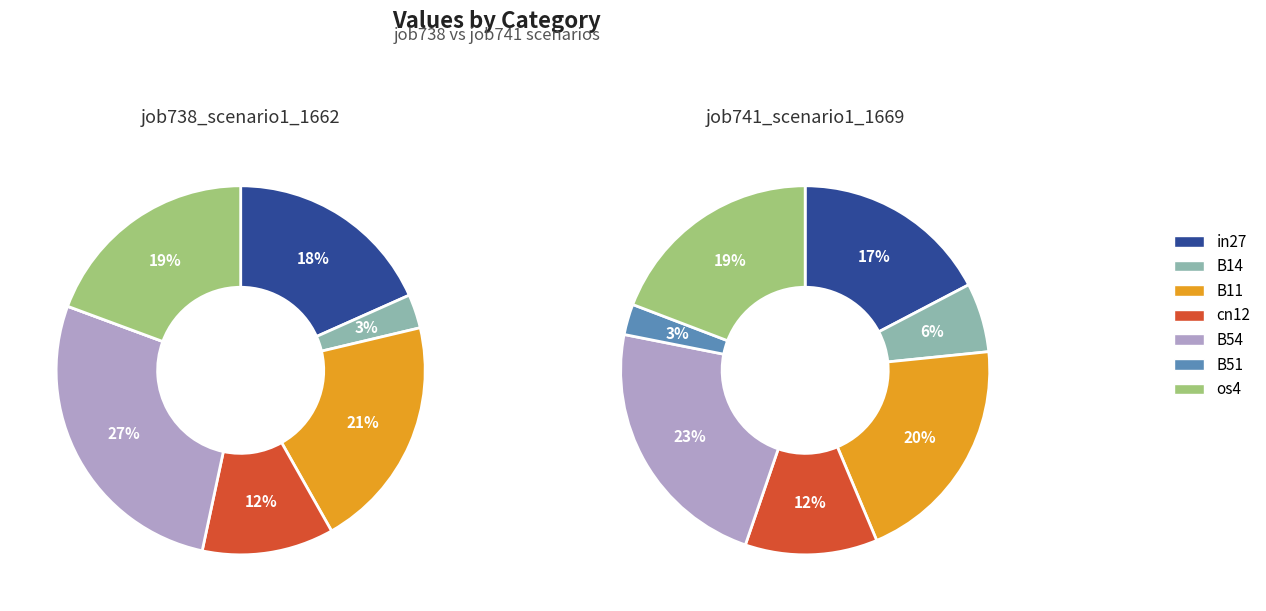

To the nearest percent, what is the average slice percentage?

14%